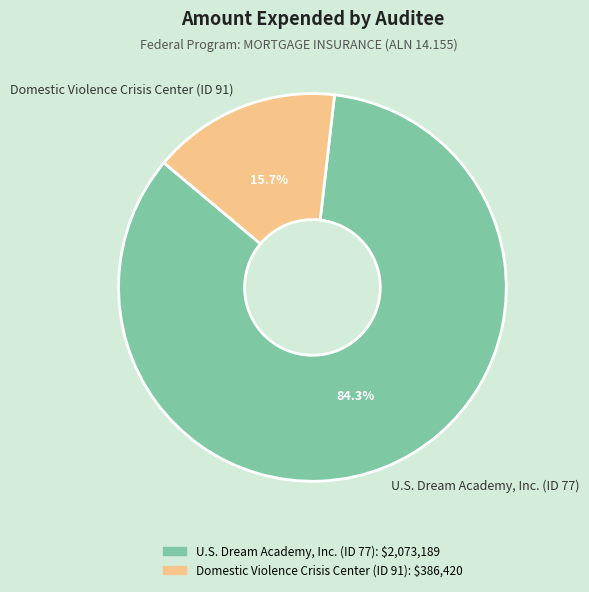

Combined, do Domestic Violence Crisis Center (ID 91) and U.S. Dream Academy, Inc. (ID 77) account for over 50%?

Yes